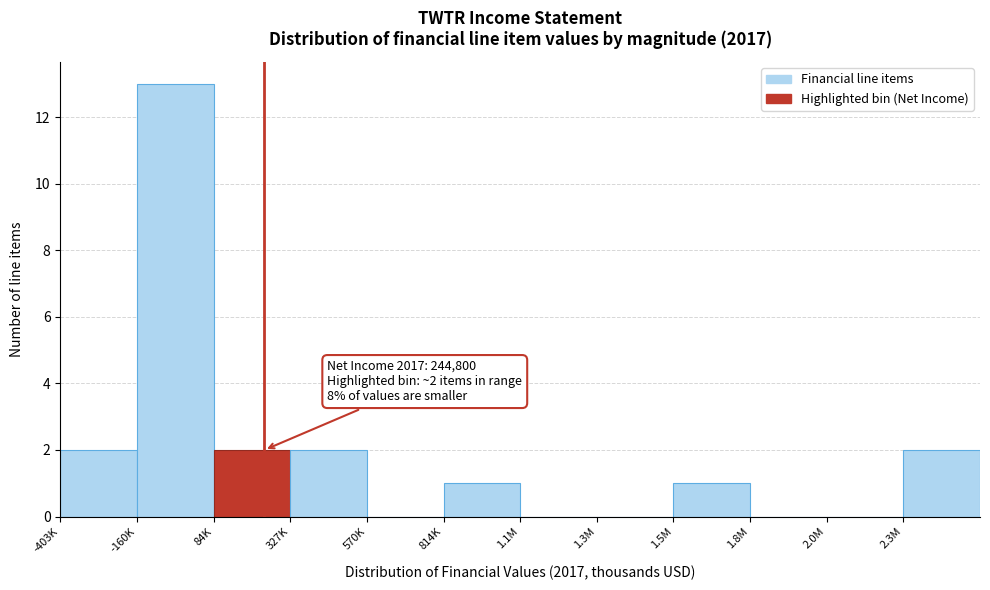

Reading left to right, list all the values displayed in this chart.

-403K=2	-160K=13	84K=2	327K=2	570K=0	814K=1	1.1M=0	1.3M=0	1.5M=1	1.8M=0	2.0M=0	2.3M=2